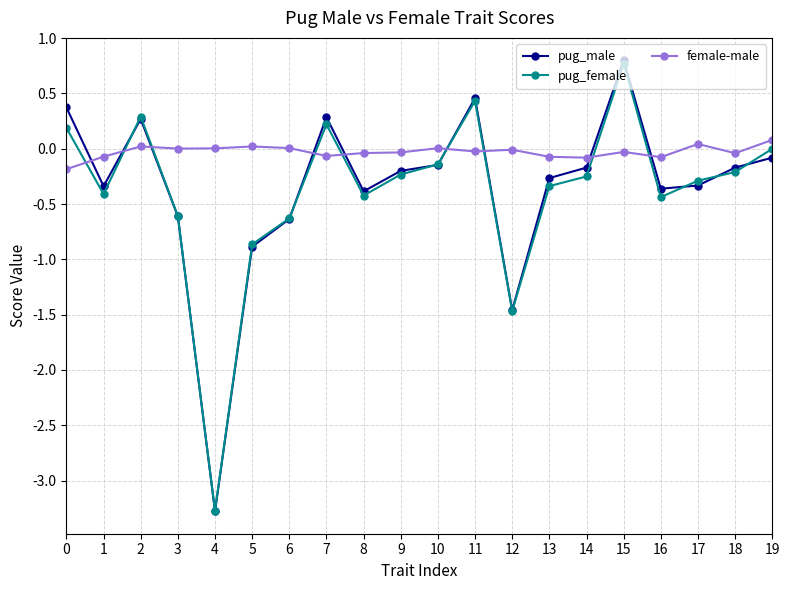

True or false: pug_female has a value of -0.1 at 10.

True